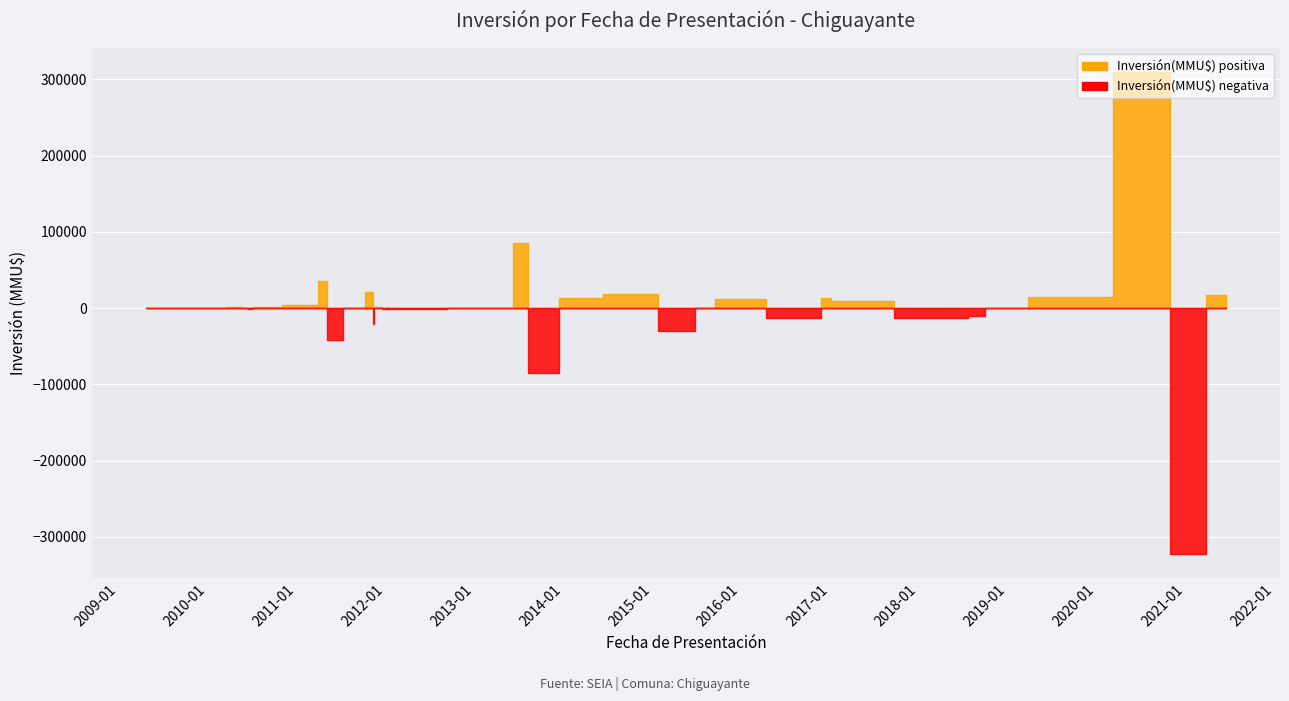

What is the average value?

15583